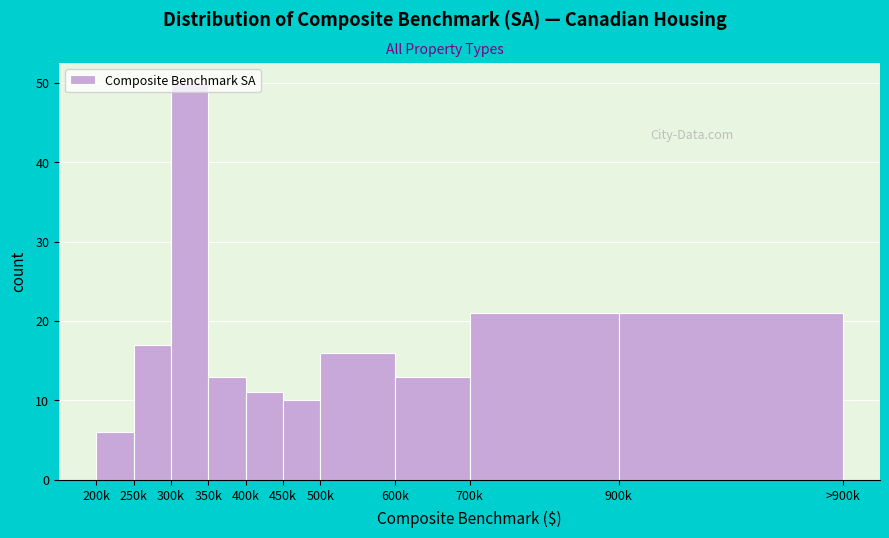

What is the average value?

18